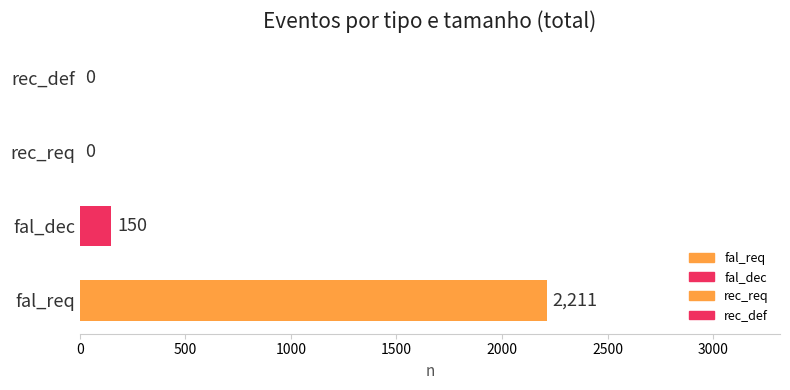

How many bars are there in total?

4